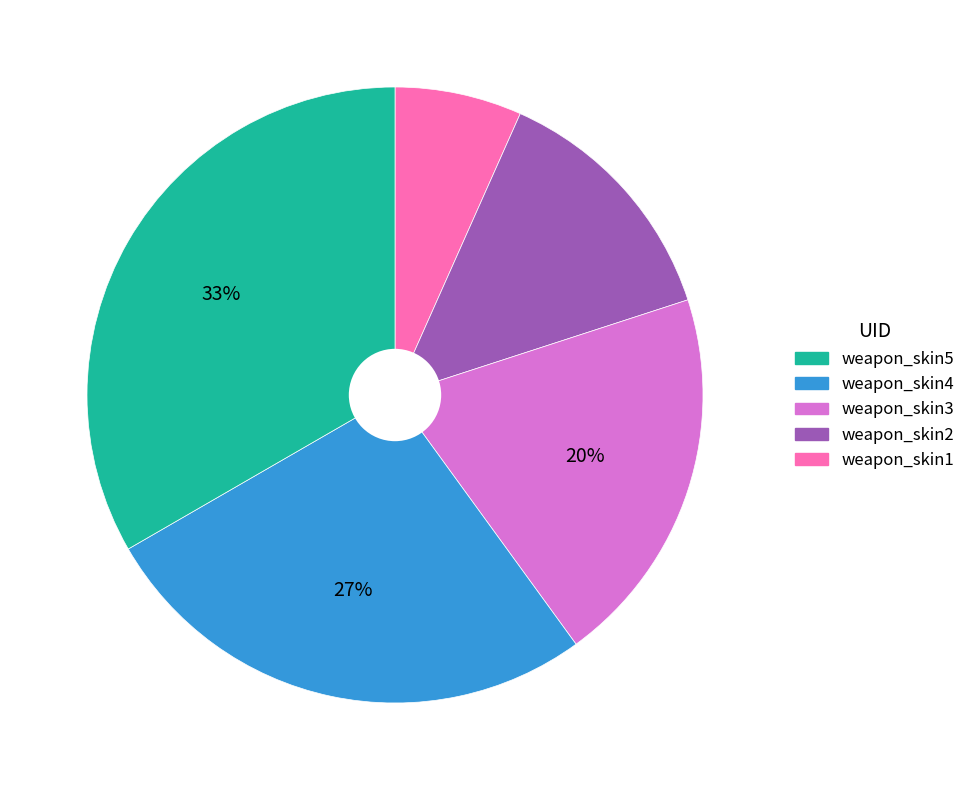

Is there a majority slice in this chart?

No